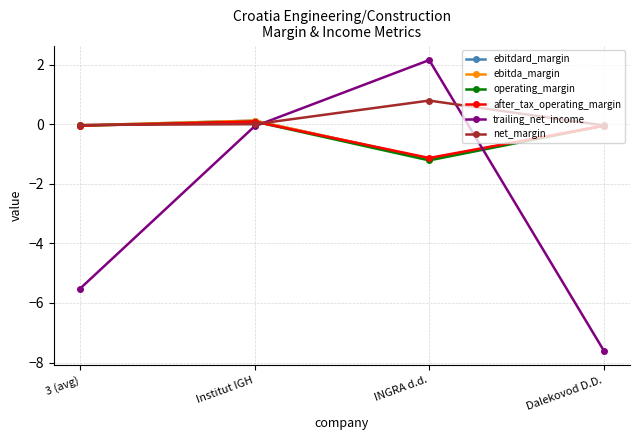

Between 3 (avg) and Dalekovod D.D., which series saw the biggest shift?

trailing_net_income